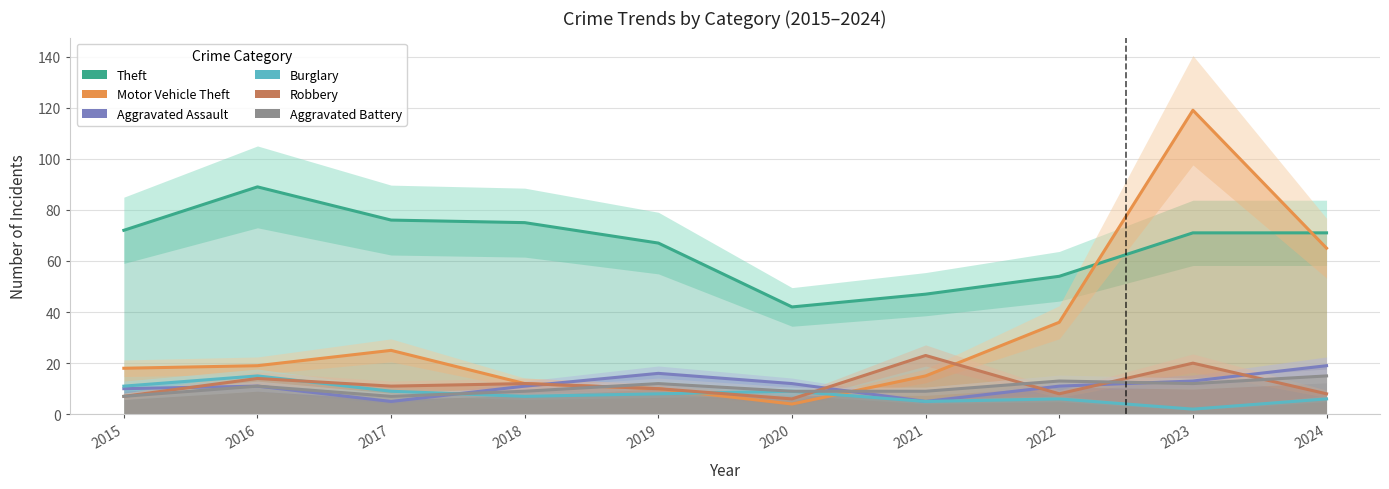

What is the value of the Robbery point at the 5th from the left?

10